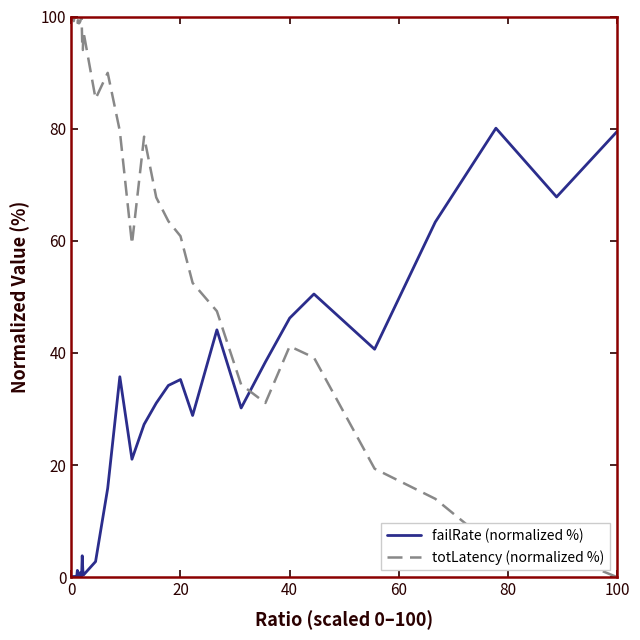

What is the difference between the maximum and minimum values in the totLatency (normalized %) series?

100.0